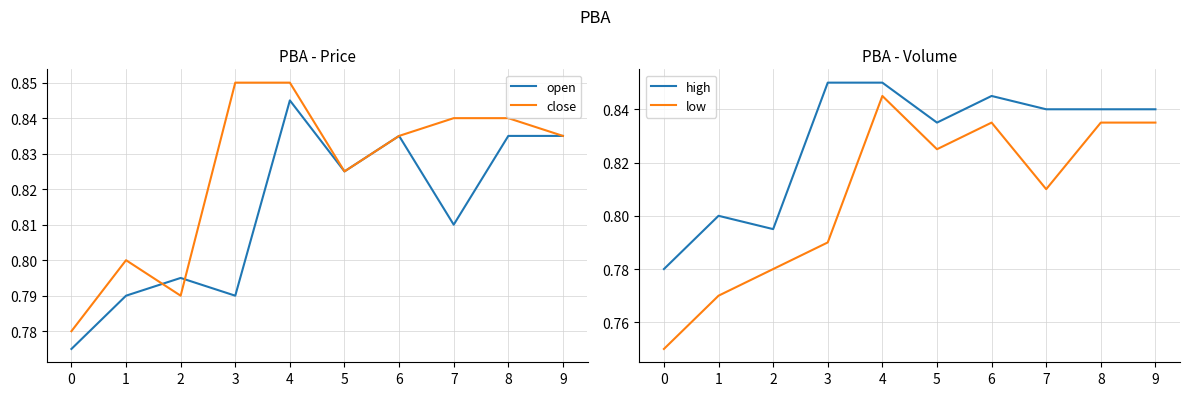

Which series has the widest spread of values?

low